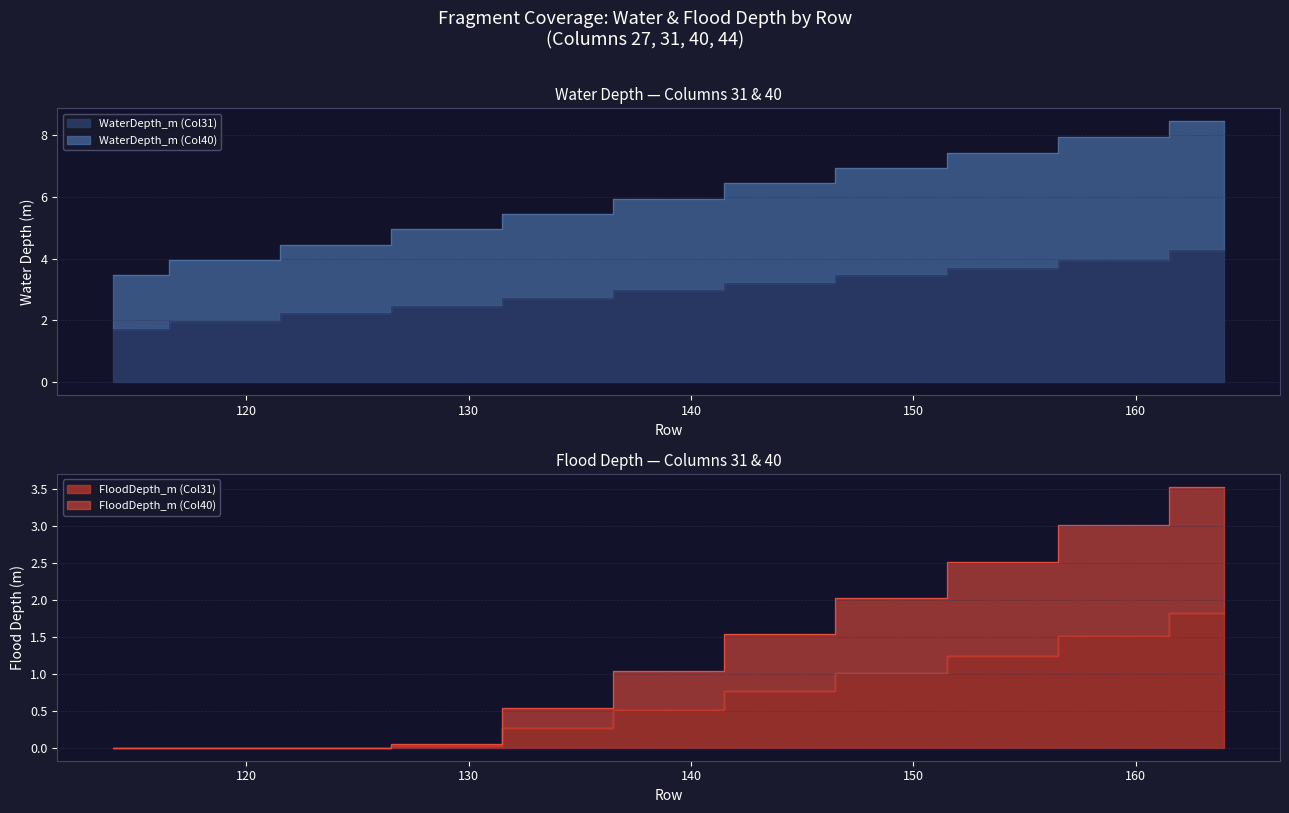

What is the total value across all series at 124?

6.7